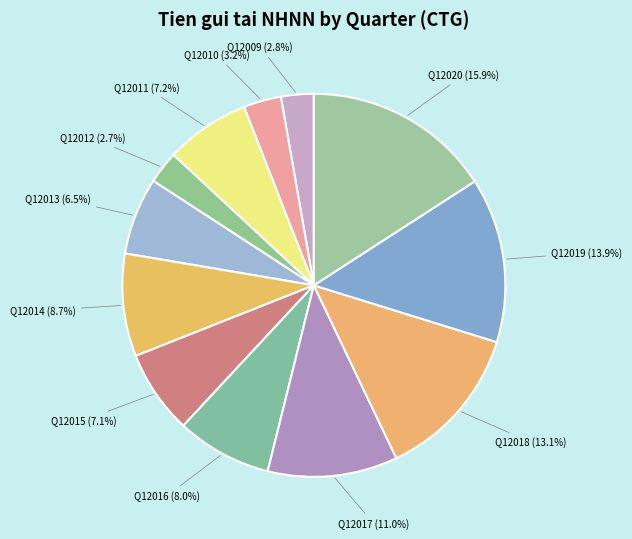

What is the smallest slice in the pie chart?

Q12012